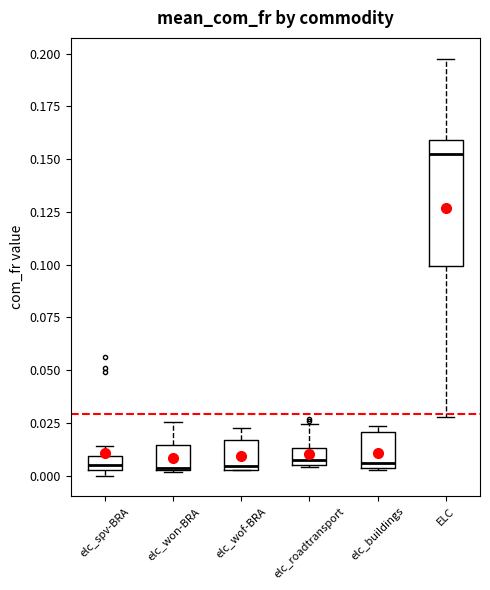

Which box has the highest median line?

ELC